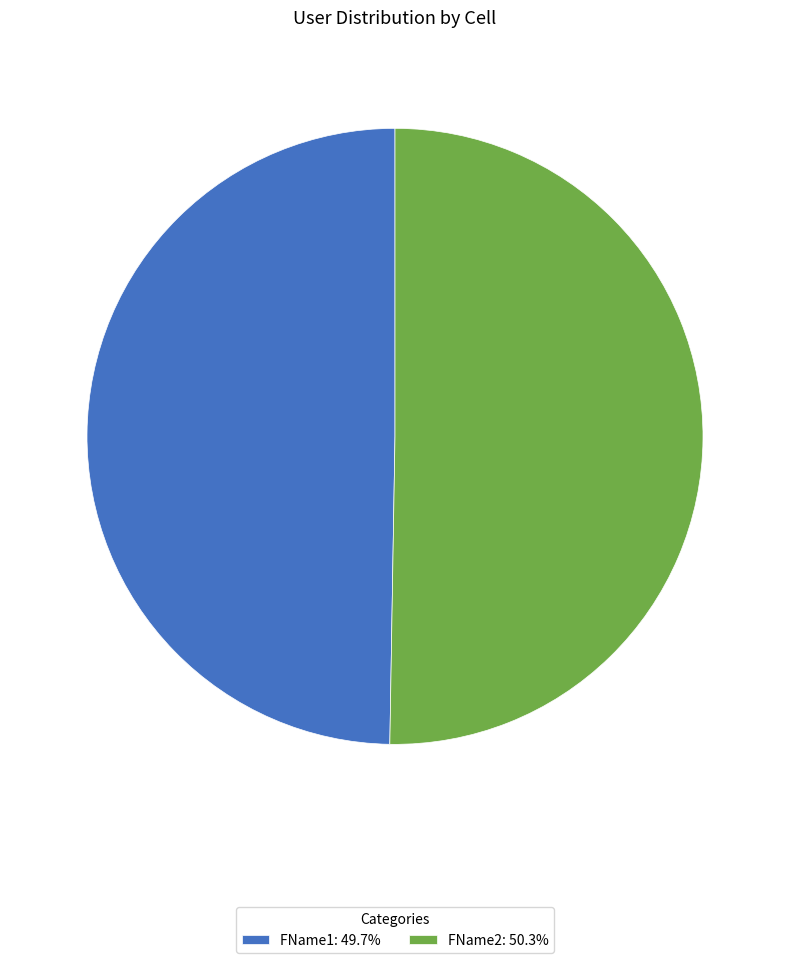

How many segments does this pie chart have?

2